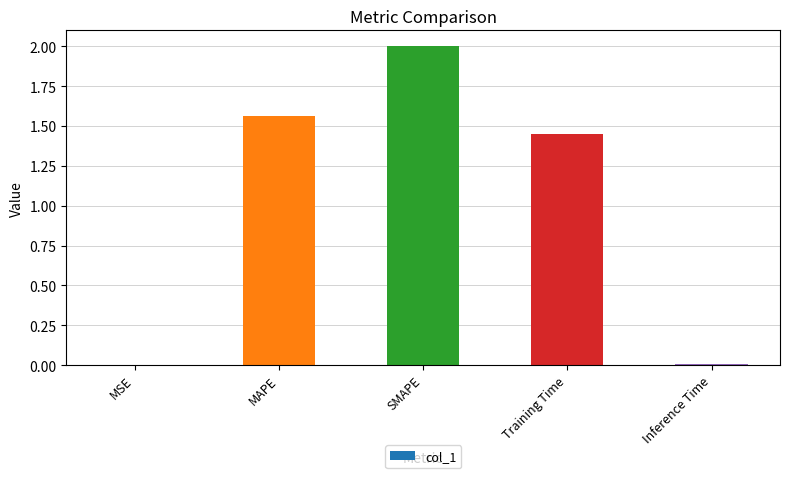

Which has a higher value, SMAPE or Inference Time?

SMAPE